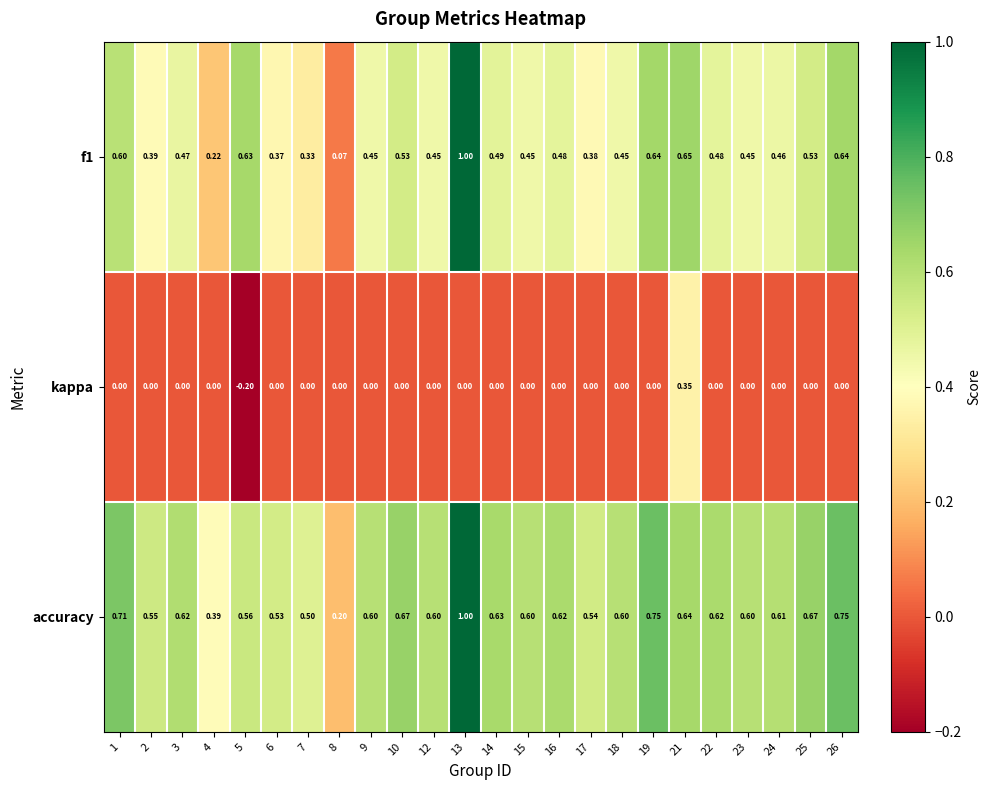

Is the value of kappa at 23 greater than the value of accuracy at 22?

No